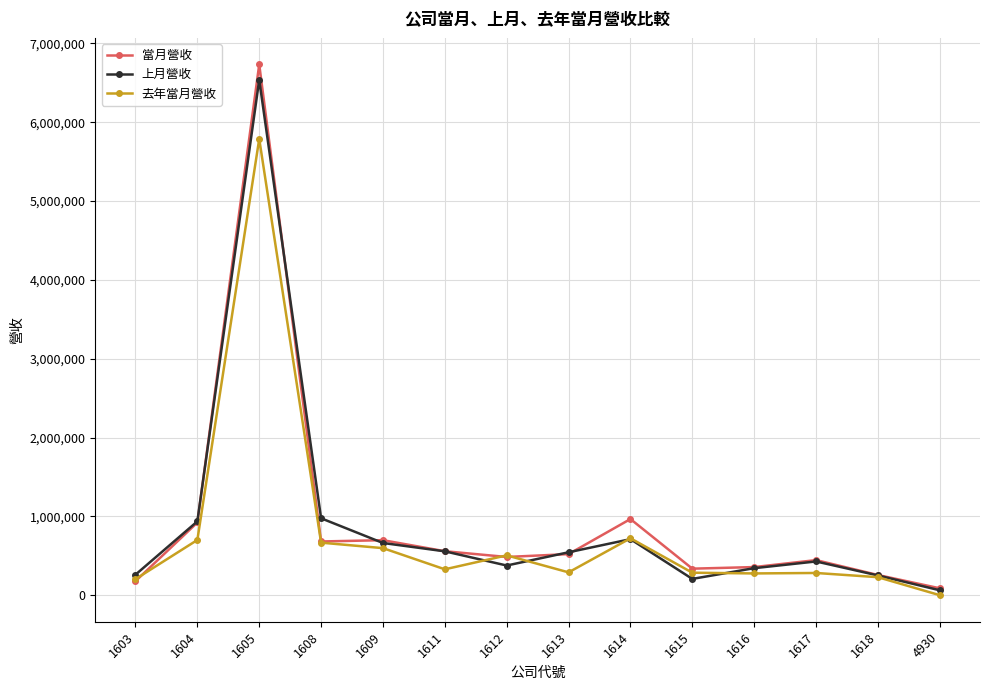

Which series changed the most between 1615 and 4930?

去年當月營收